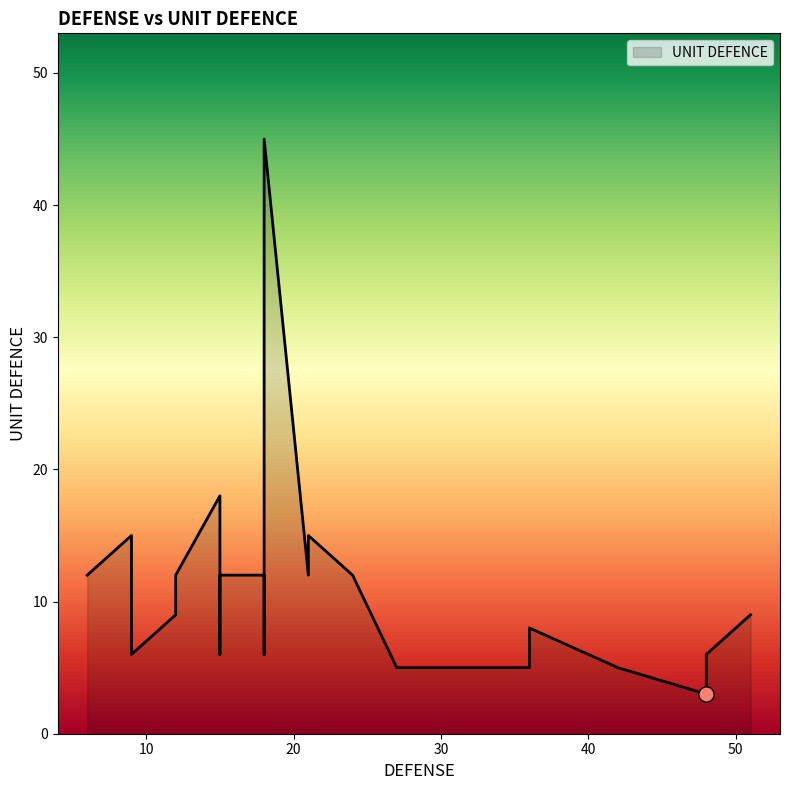

Which has a higher value, 9 or 36?

9